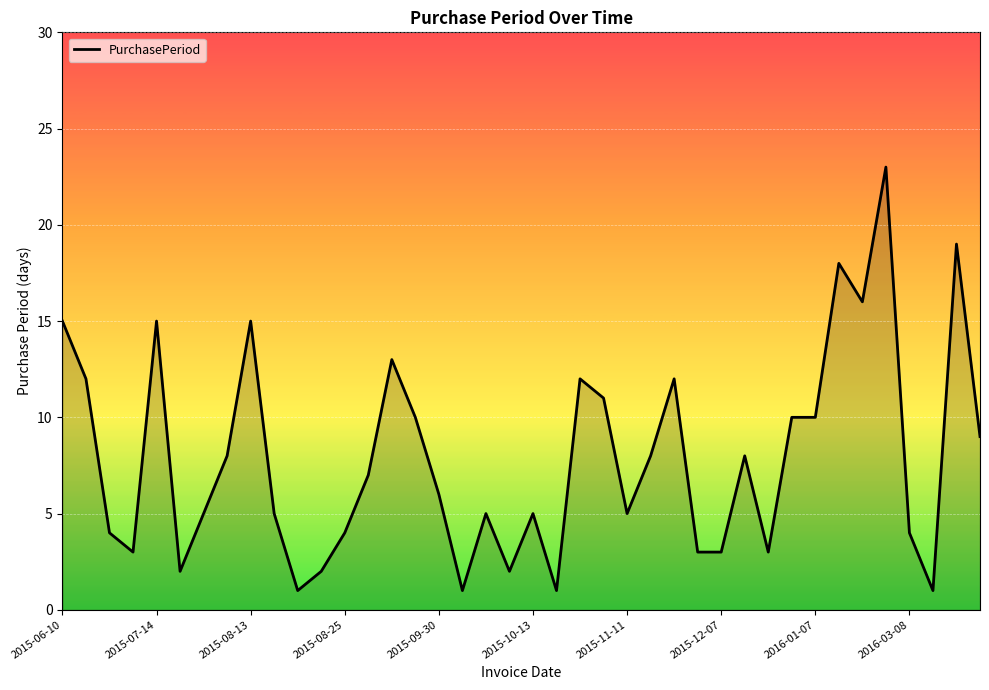

What is the difference between the maximum and minimum values?

22